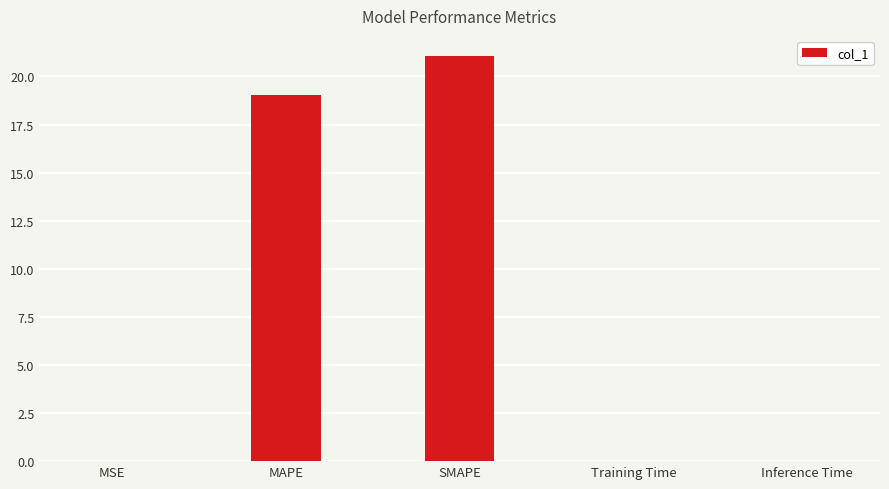

Which has a higher value, Inference Time or SMAPE?

SMAPE